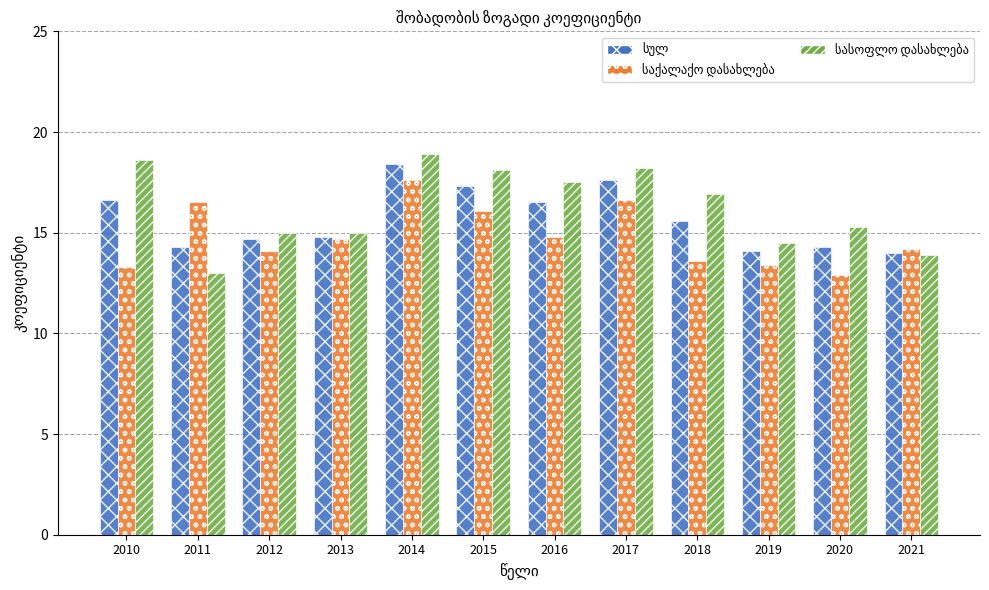

What is the greatest value displayed?

18.9